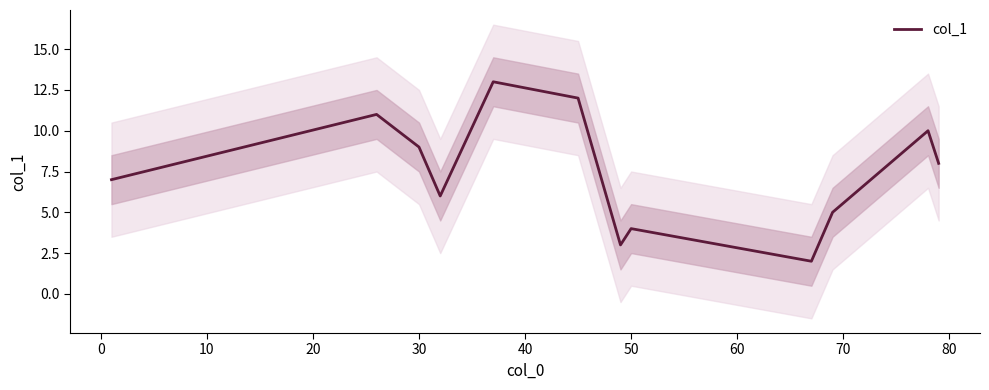

What is the minimum value for col_1?

2.0